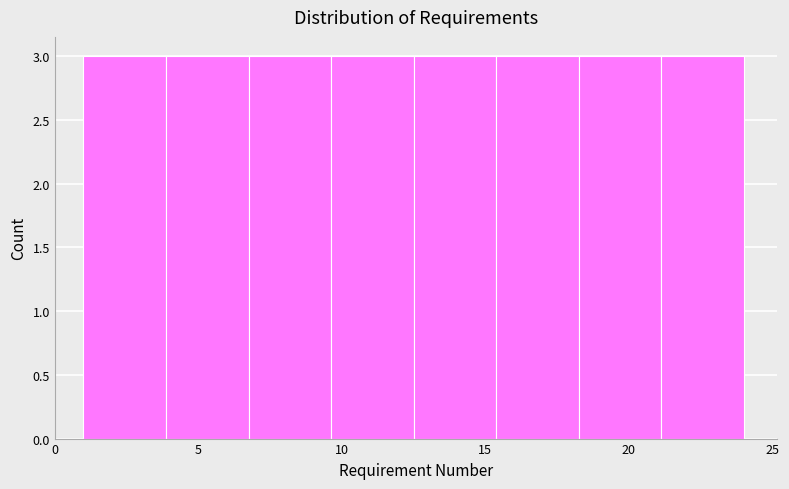

Reading left to right, list every bar in this chart as the range it spans on the x-axis followed by its height. Neither the bar edges nor the heights are printed on the chart, so give them approximately, as read against the axes.

1.0 to 4.0: 3
4.0 to 7.0: 3
7.0 to 9.5: 3
9.5 to 12.5: 3
12.5 to 15.5: 3
15.5 to 18.5: 3
18.5 to 21.0: 3
21.0 to 24.0: 3